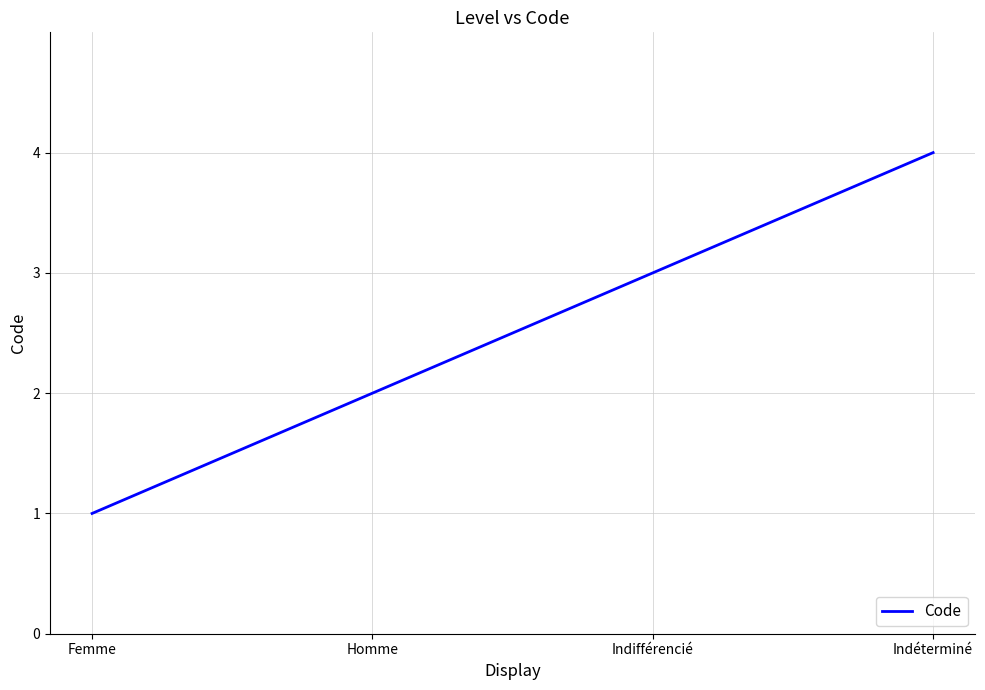

How many lines are shown in the chart?

1